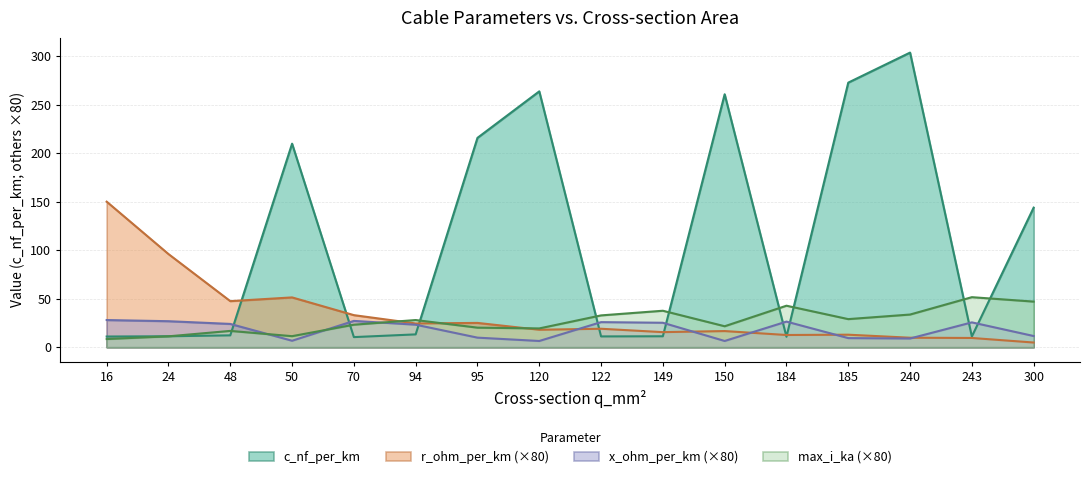

What is the value of the c_nf_per_km point at the 14th from the left?

304.0